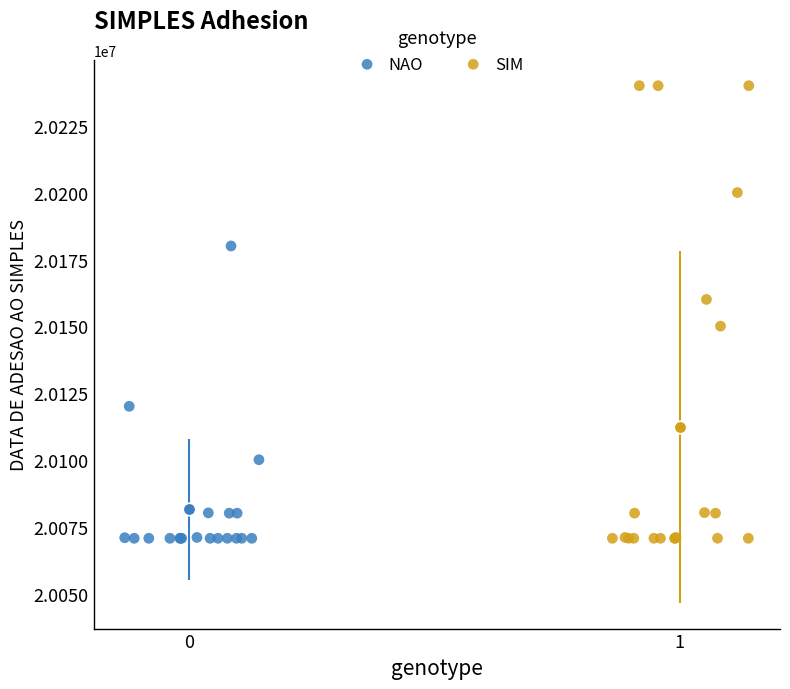

Which series has the largest Y range (max minus min)?

SIM